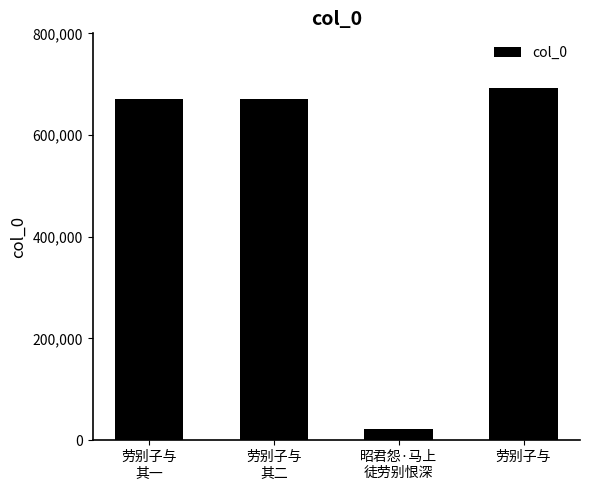

What is the average value?

513750